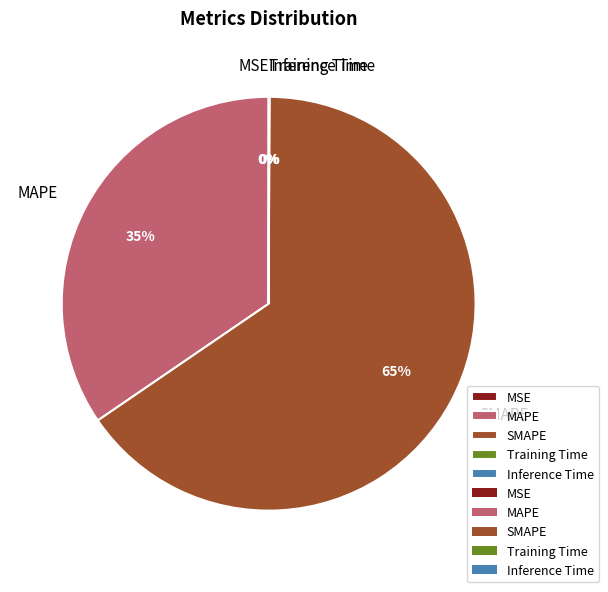

To the nearest percent, what is the average slice percentage?

20%